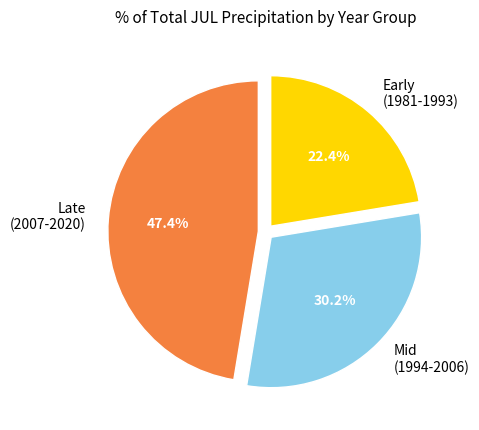

What portion of the pie excludes Mid (1994-2006)?

69.8%